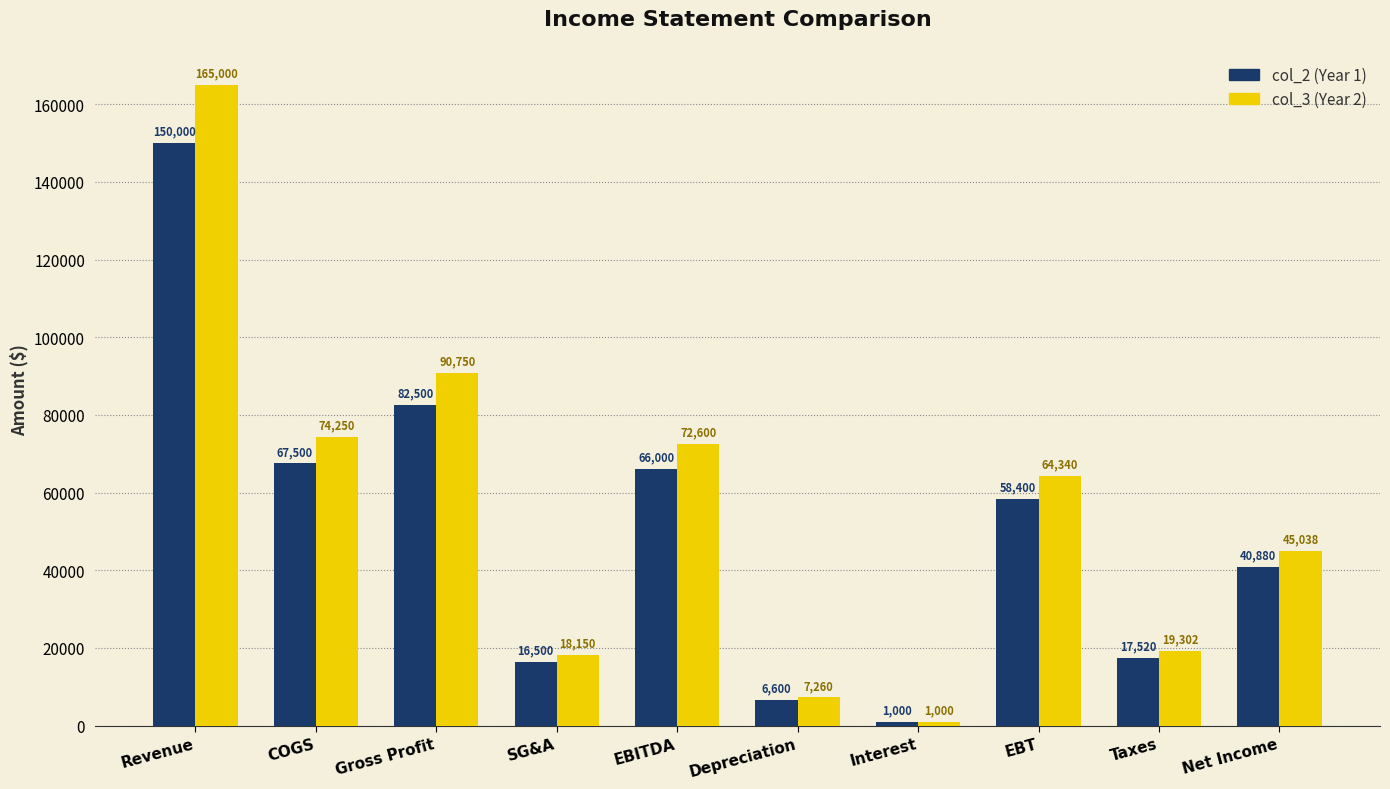

What is the total value across all series at EBITDA?

138600